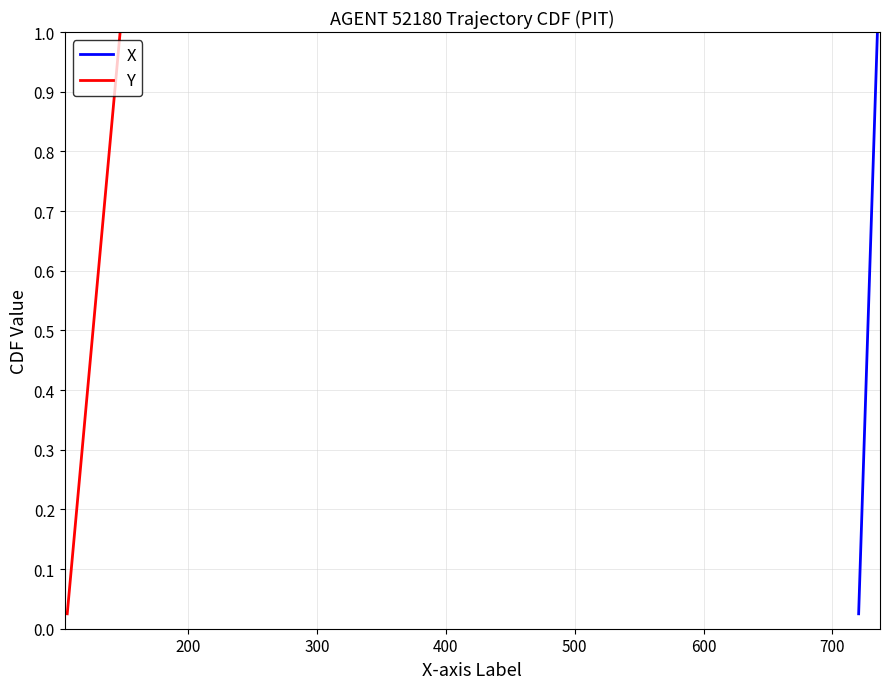

The Y series shows 0.4 at 32. True or false?

False